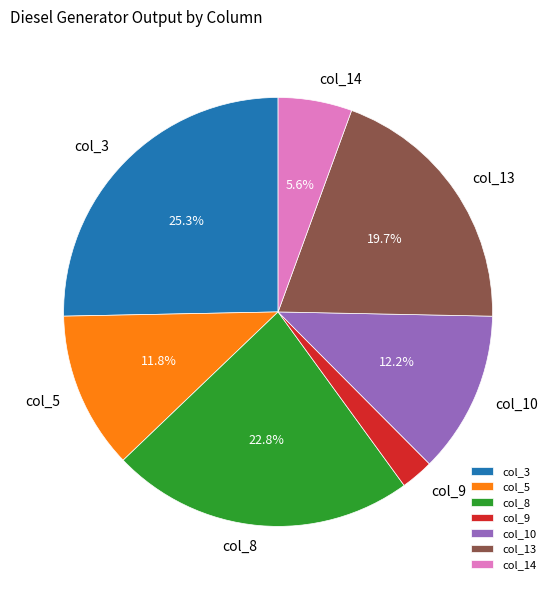

Do col_13 and col_3 together represent more than half of the pie?

No